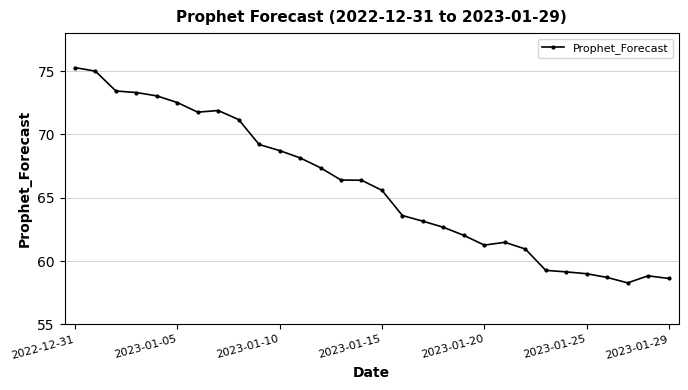

What is the value of the 7th point from the left?

71.8